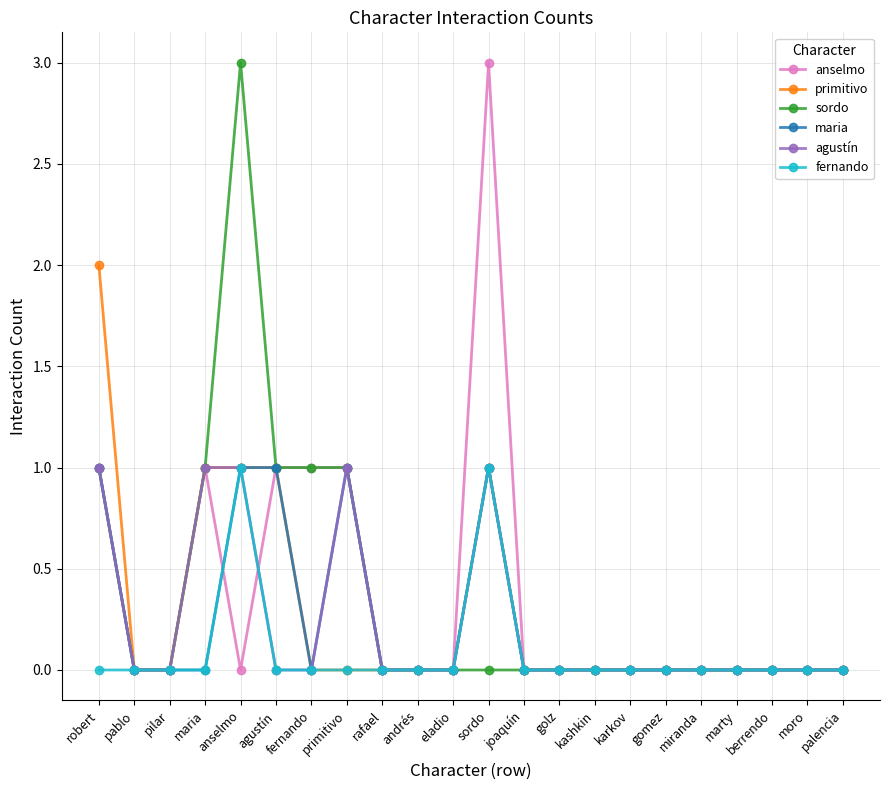

True or false: anselmo has a value of -2 at gomez.

False